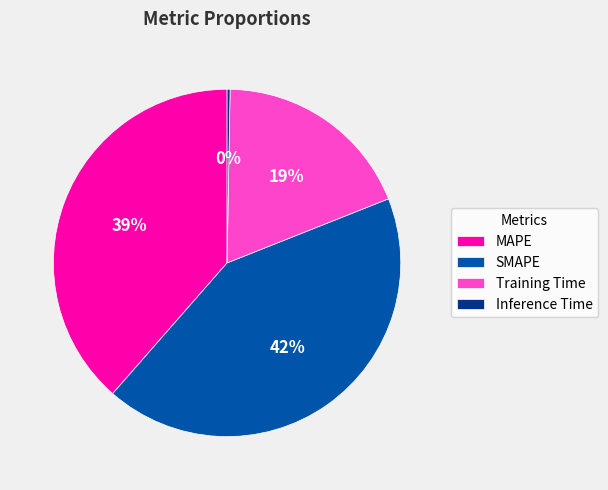

Is SMAPE the majority of the pie?

No